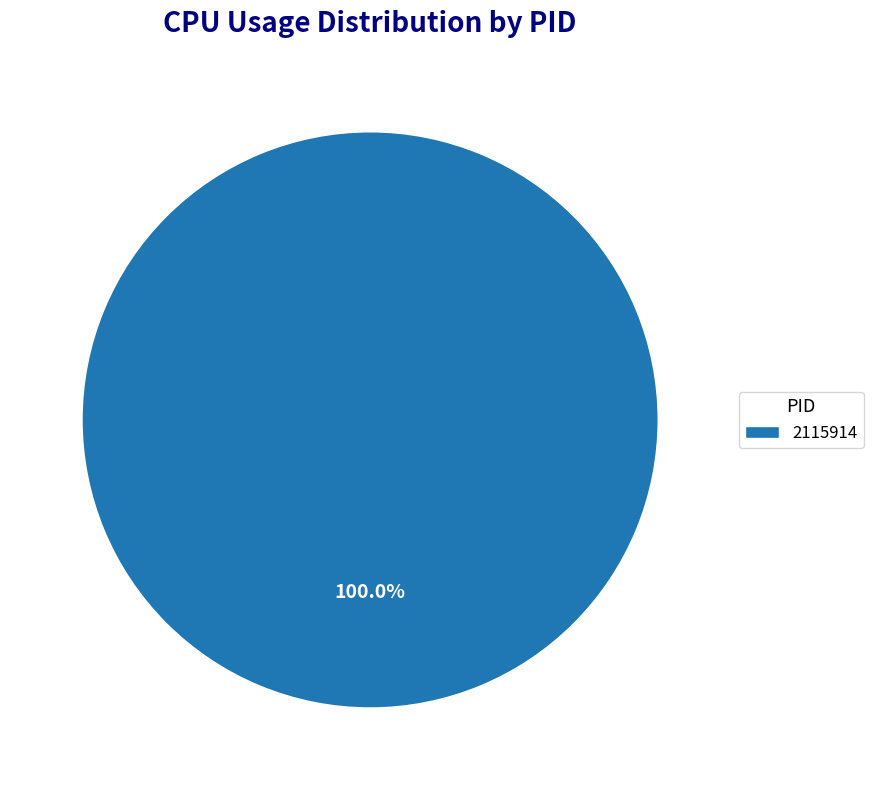

Rank the categories by value from lowest to highest.

2115914